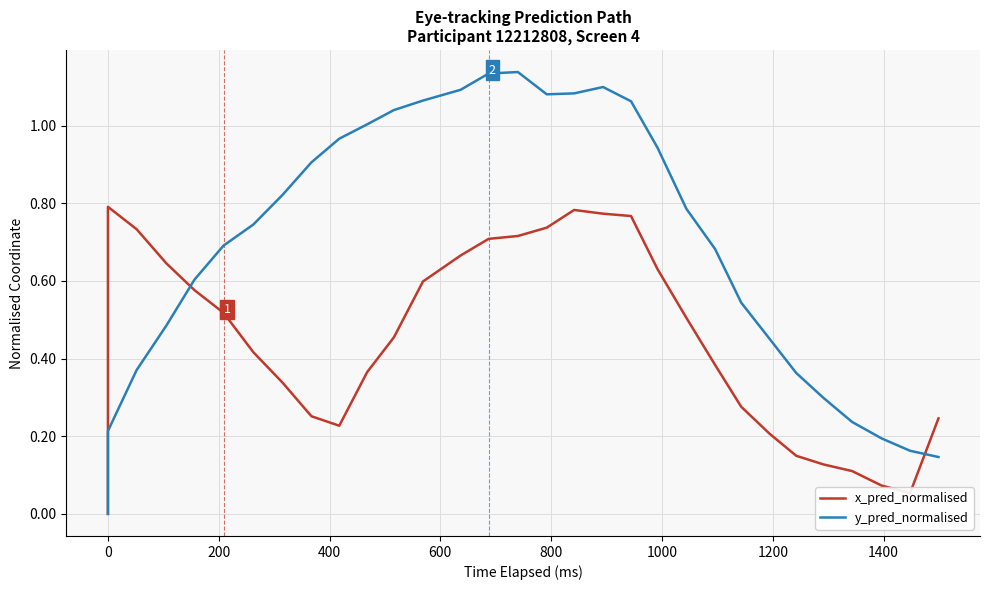

What is the difference between the maximum and minimum values in the y_pred_normalised series?

1.1